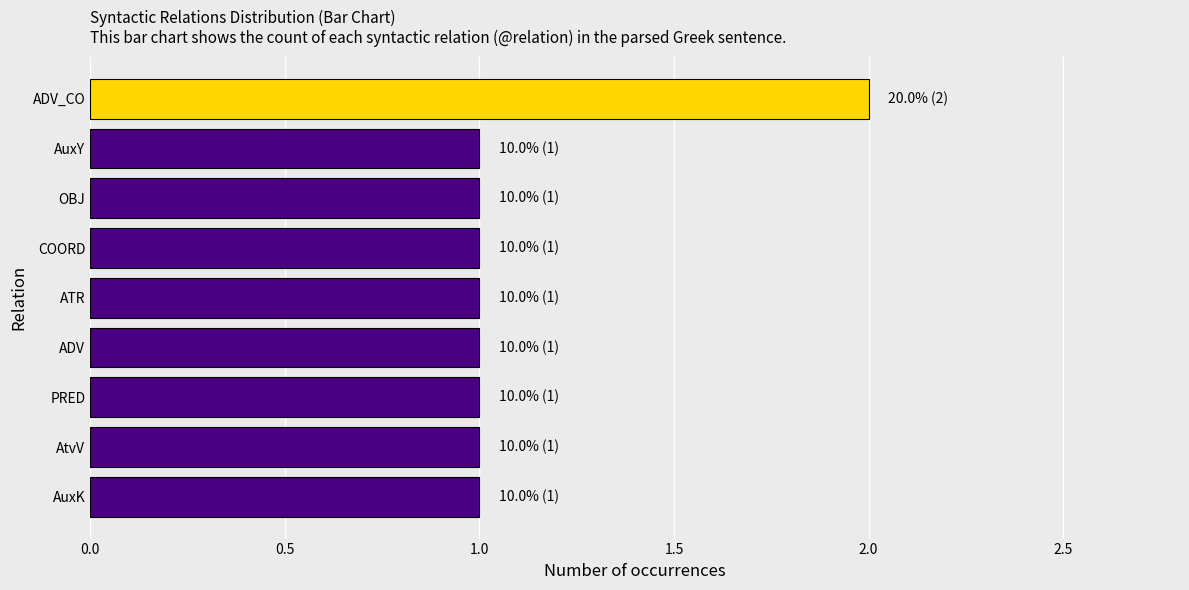

How many bars are there in total?

9